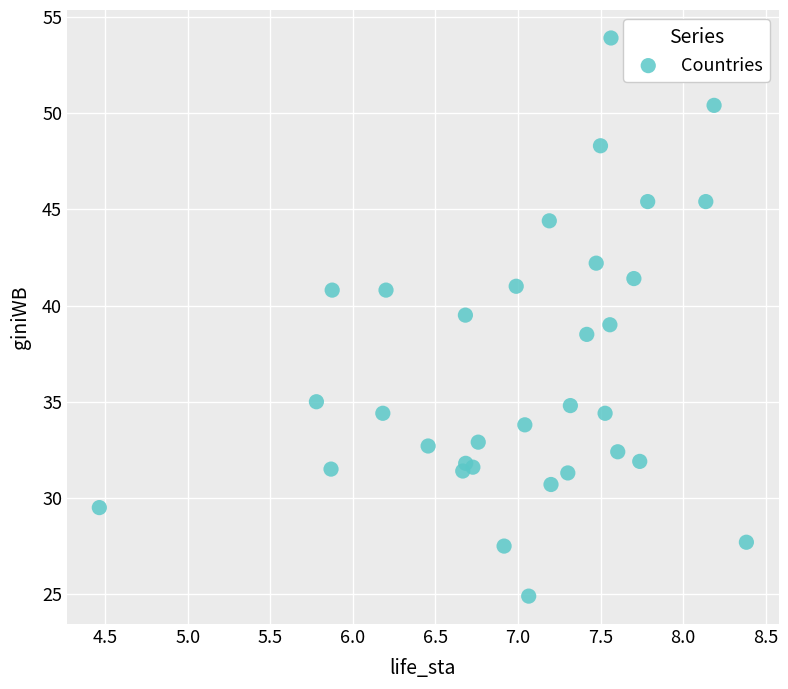

What is the range of Y values (max minus min)?

29.0